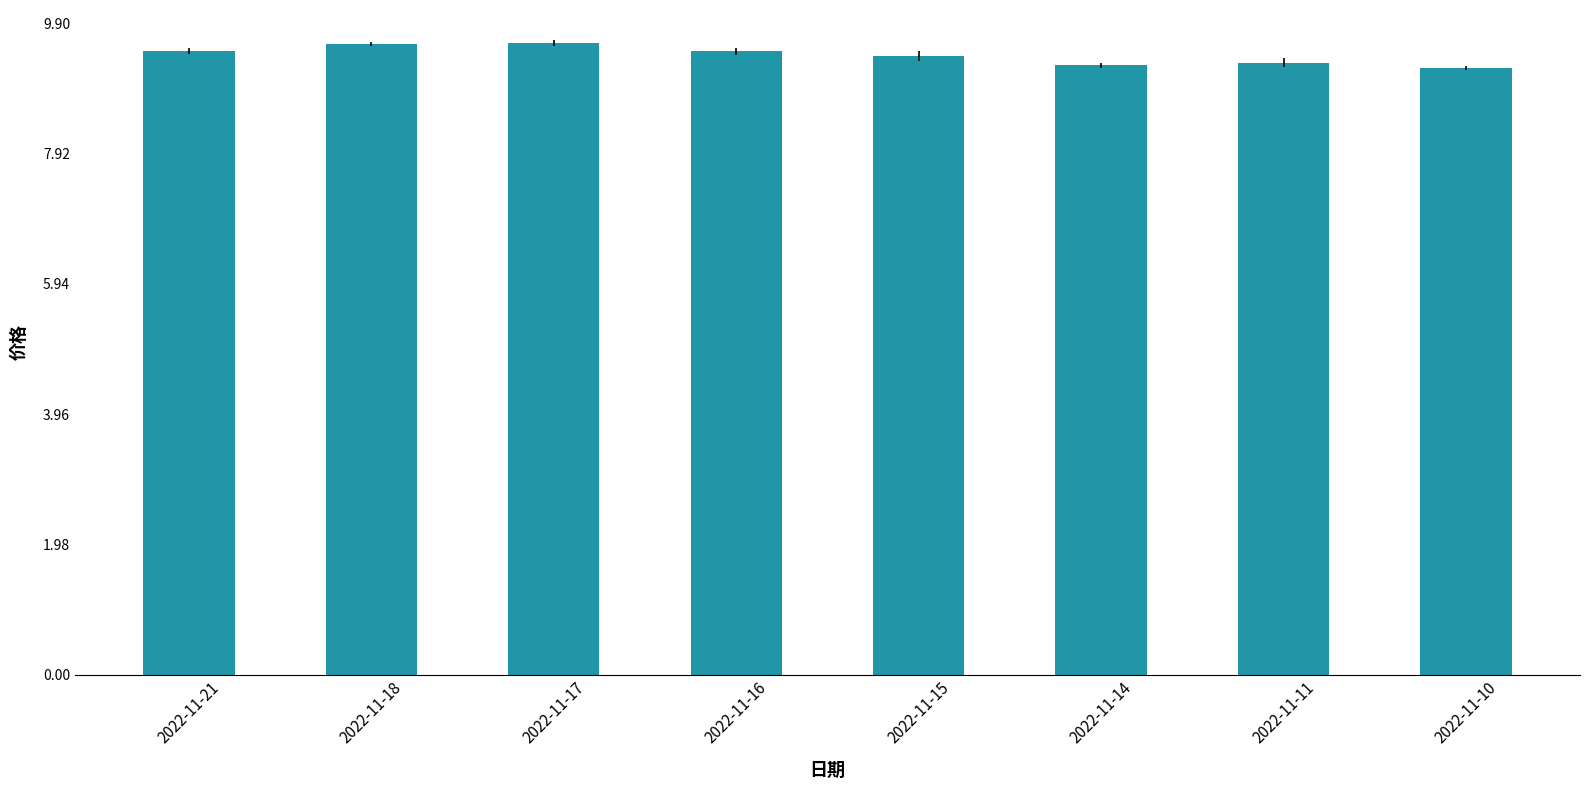

What is the value of the 5th bar from the left?

9.4